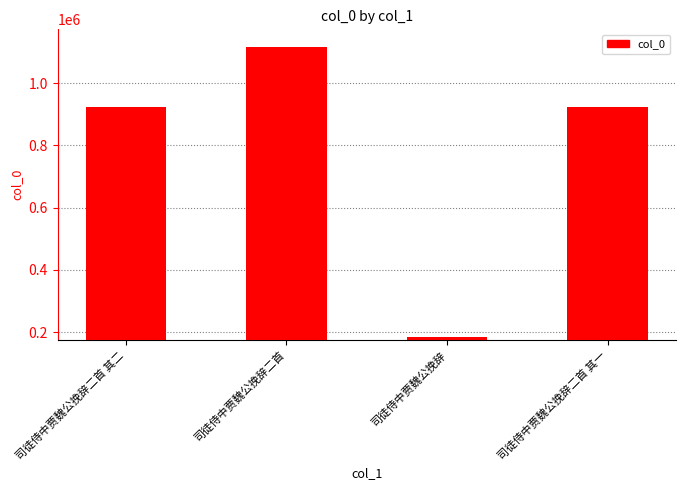

Which category has the lowest value across all series?

司徒侍中贾魏公挽辞